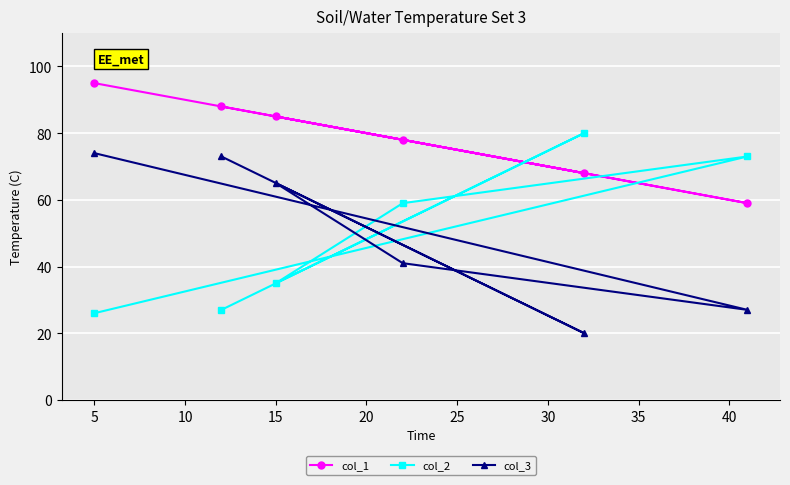

How many values in the col_3 series are below 65?

3